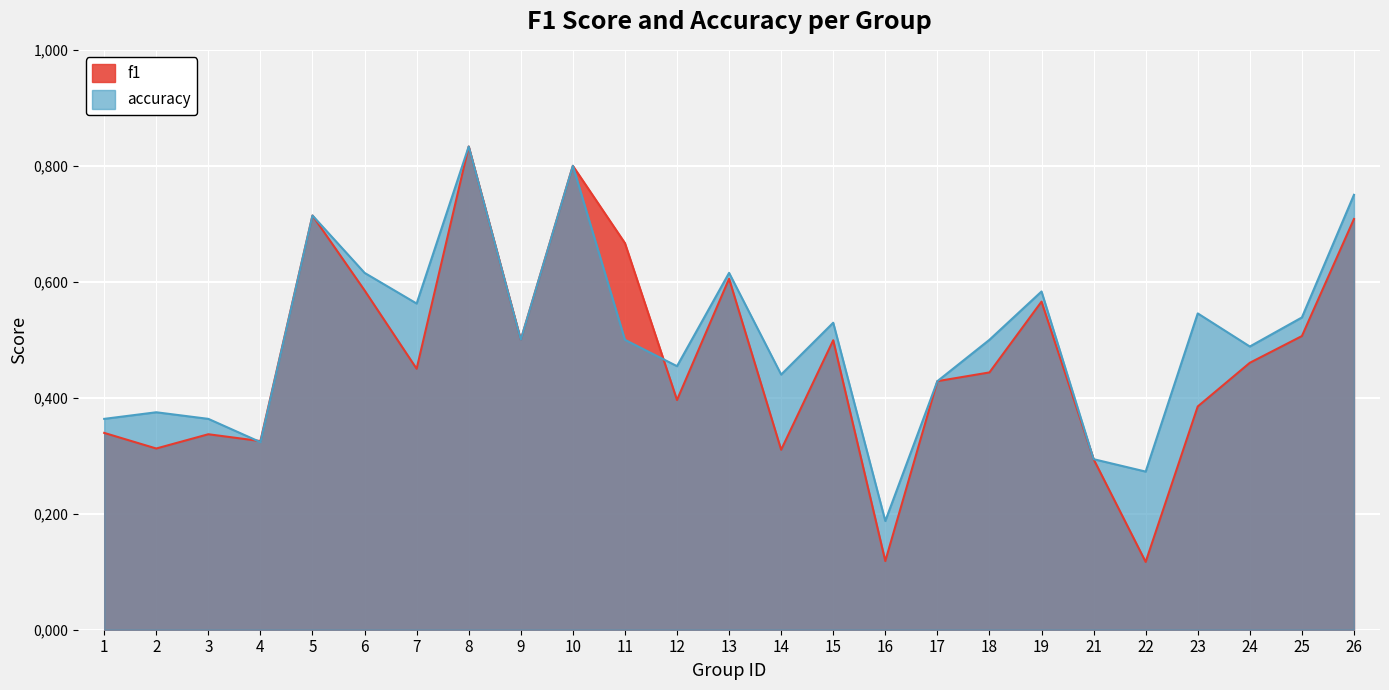

At which category is the sum across all series the highest?

8